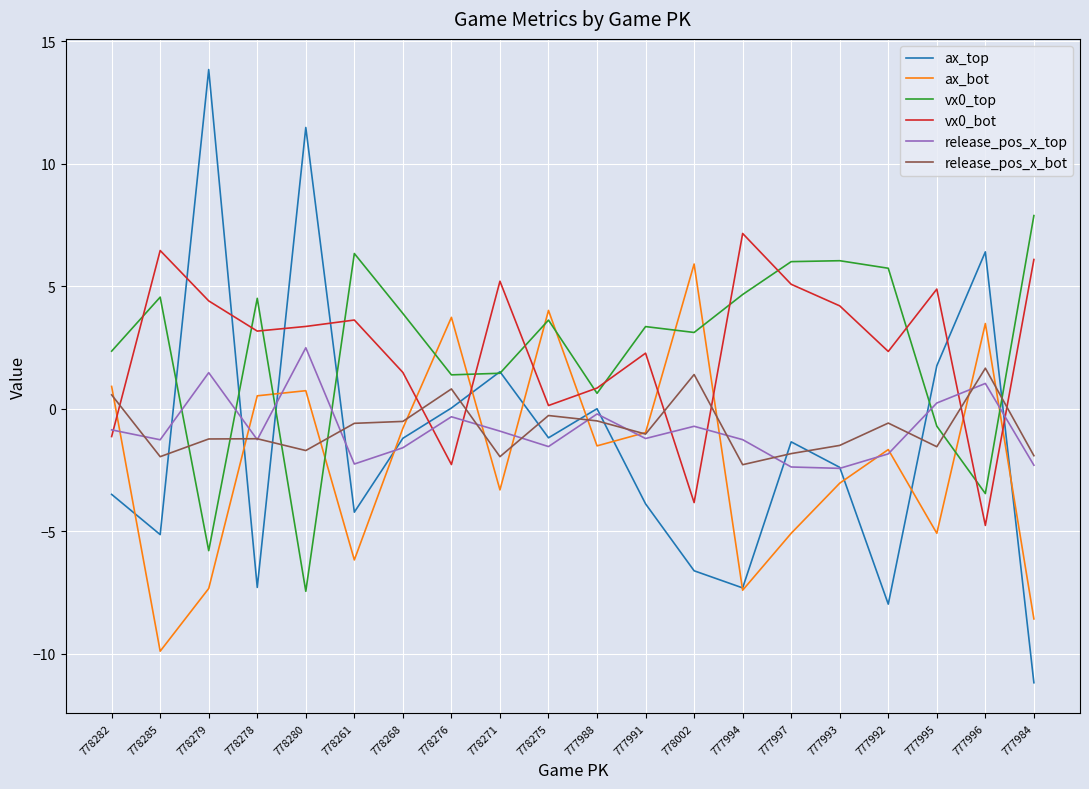

True or false: ax_top has a value of -8.8 at 778002.

False